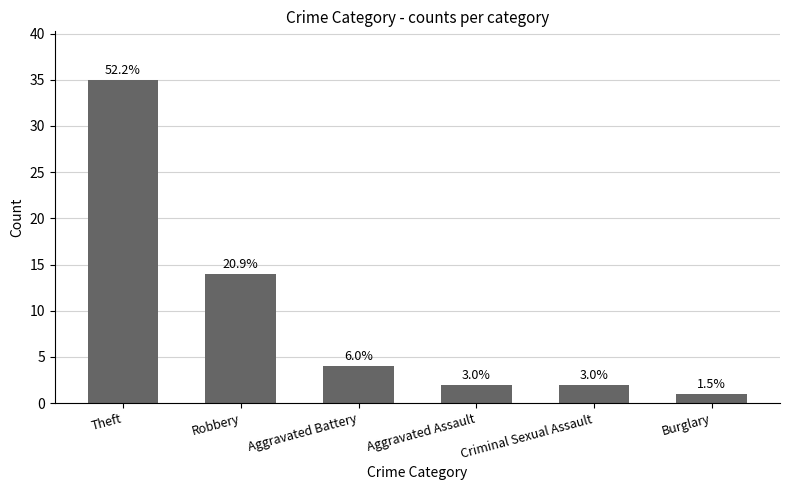

Is it true that the value at Aggravated Assault is 3?

False